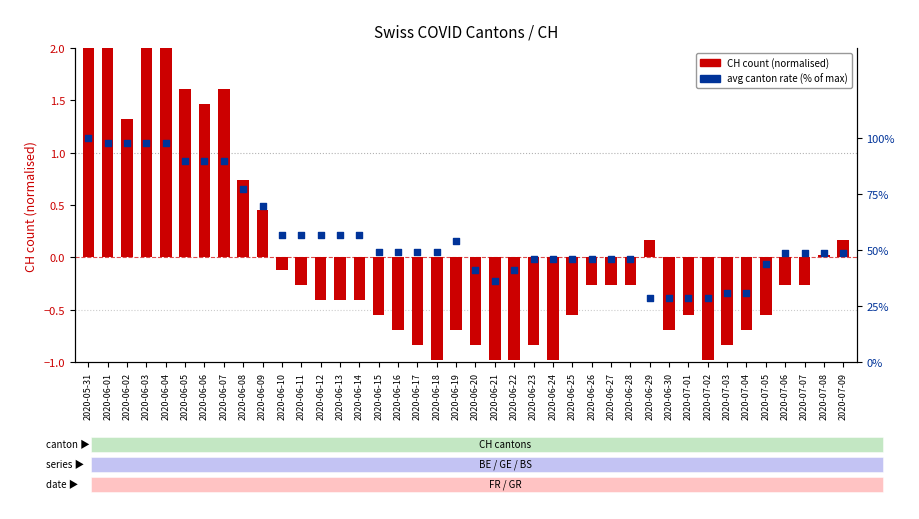

At how many categories does at least one series exceed 89?

8